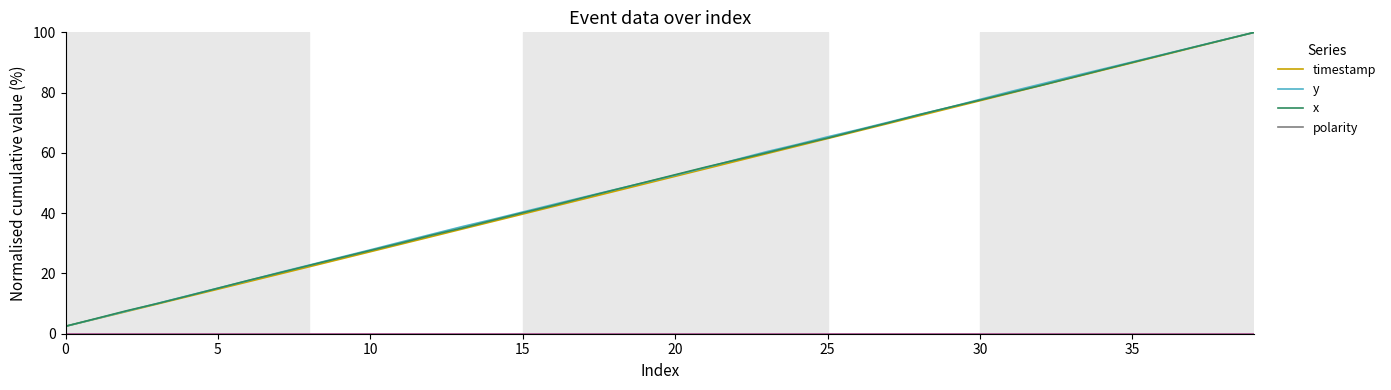

What is the maximum value for x?

100.0